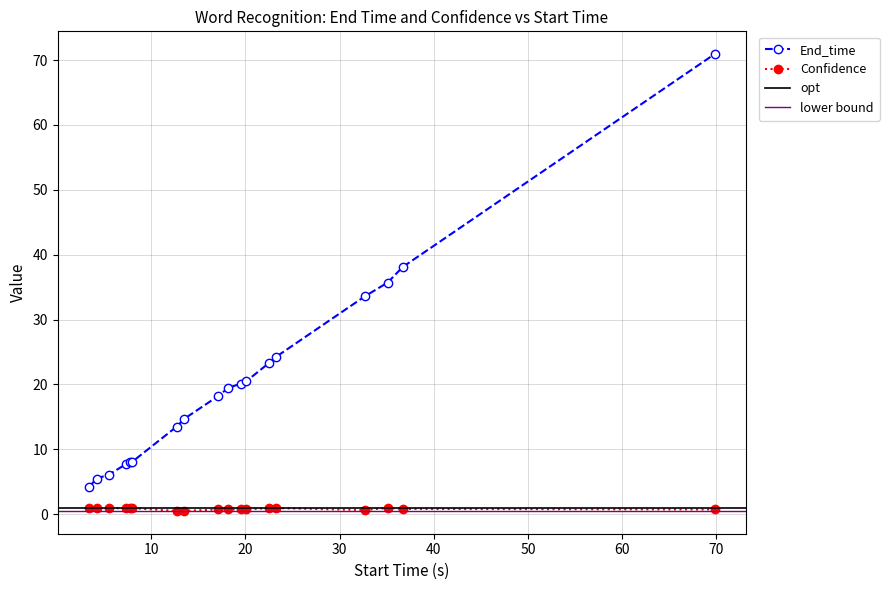

The Confidence series shows 0.2 at 13.5. True or false?

False